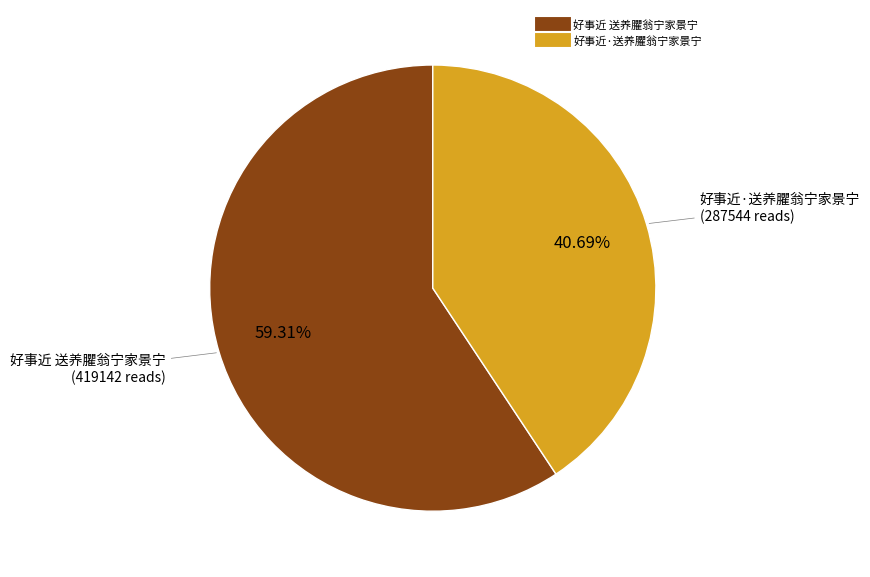

To the nearest percent, what percentage of the pie is 好事近 送养臞翁宁家景宁?

59%